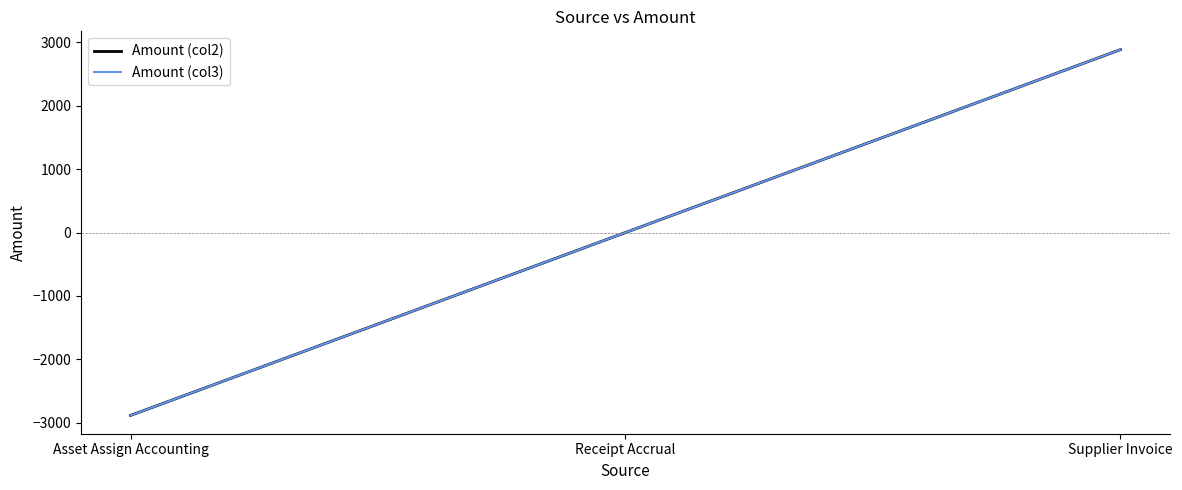

What is the label of the 1st point from the left?

Asset Assign Accounting